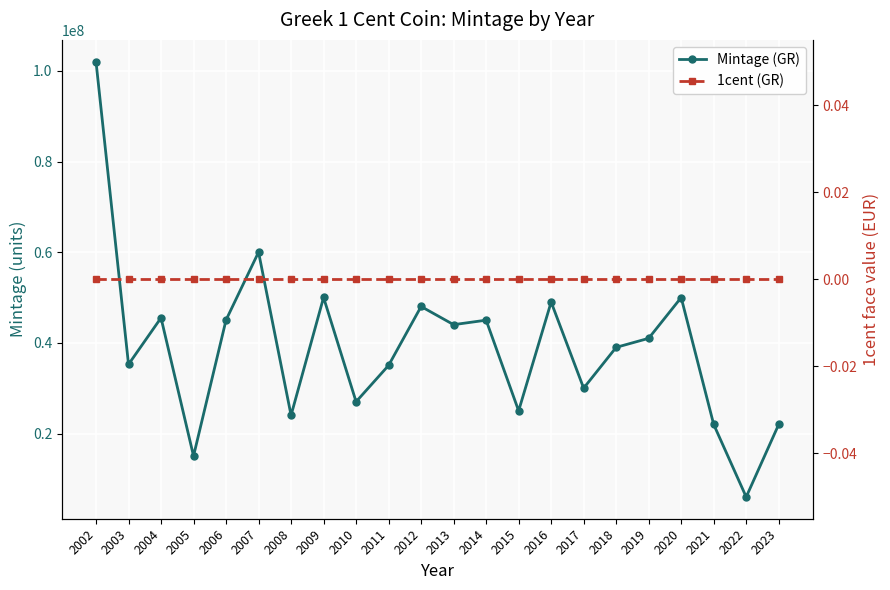

Rank the series by their average value, from lowest to highest.

1cent (GR), Mintage (GR)